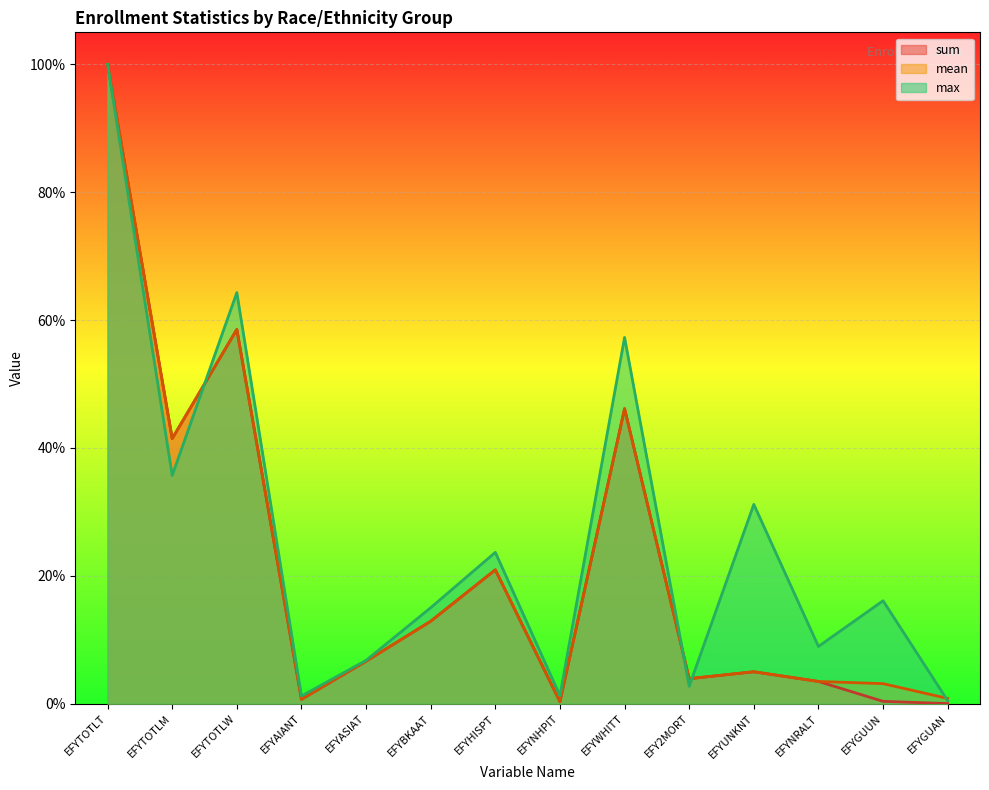

What is the total value across all series at EFYASIAT?

0.2